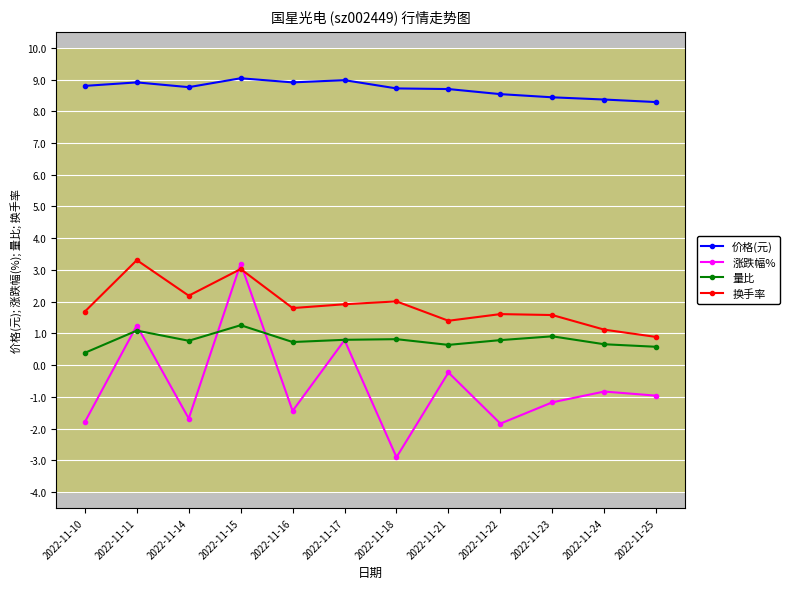

What are all the series names shown in the legend?

价格(元), 涨跌幅%, 量比, 换手率